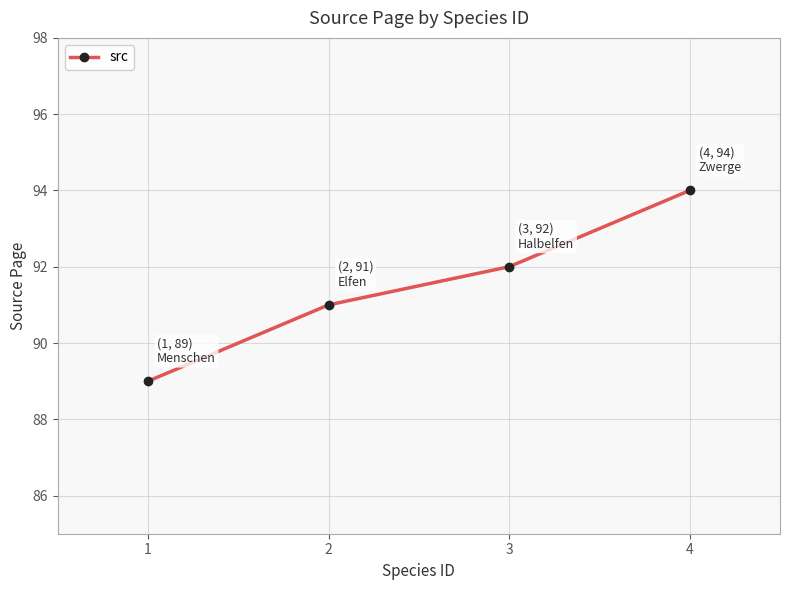

What is the average value?

92